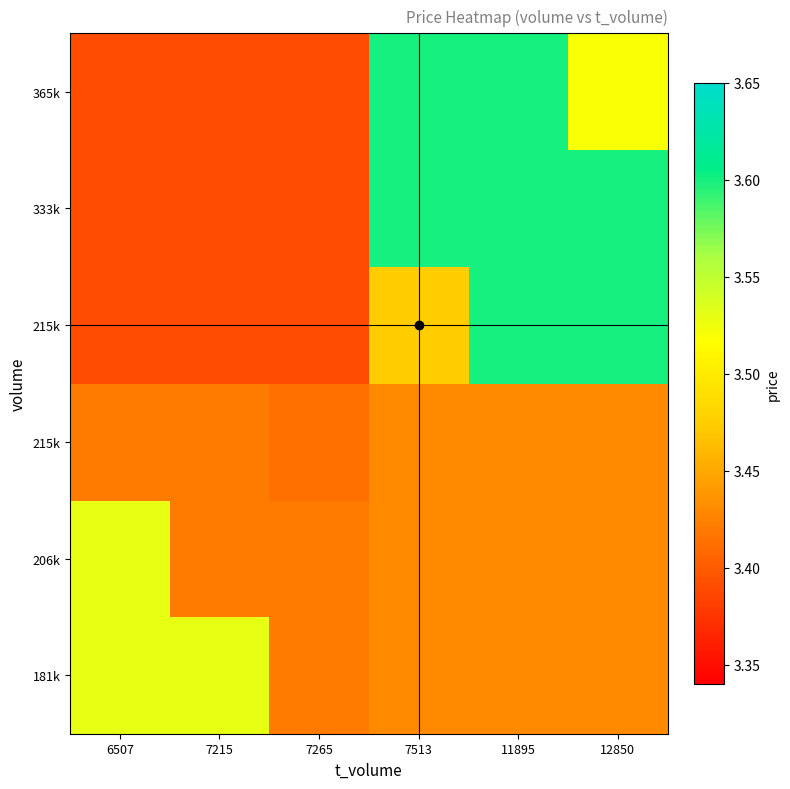

Between 11895 and 6507, which is larger?

6507